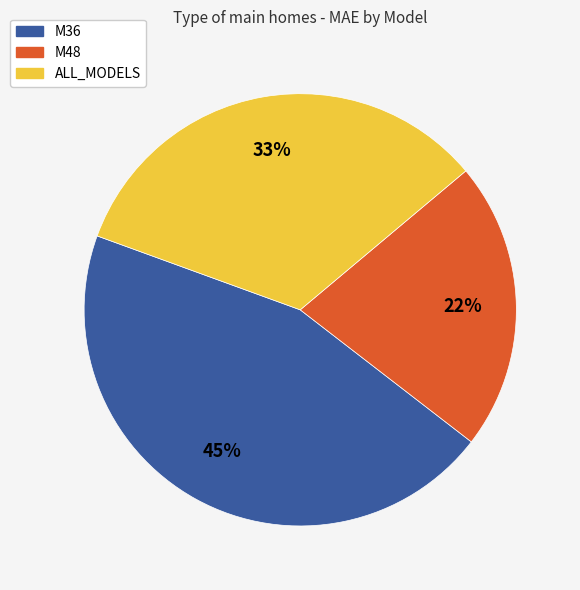

To the nearest percent, what is the combined percentage of M48 and ALL_MODELS?

55%